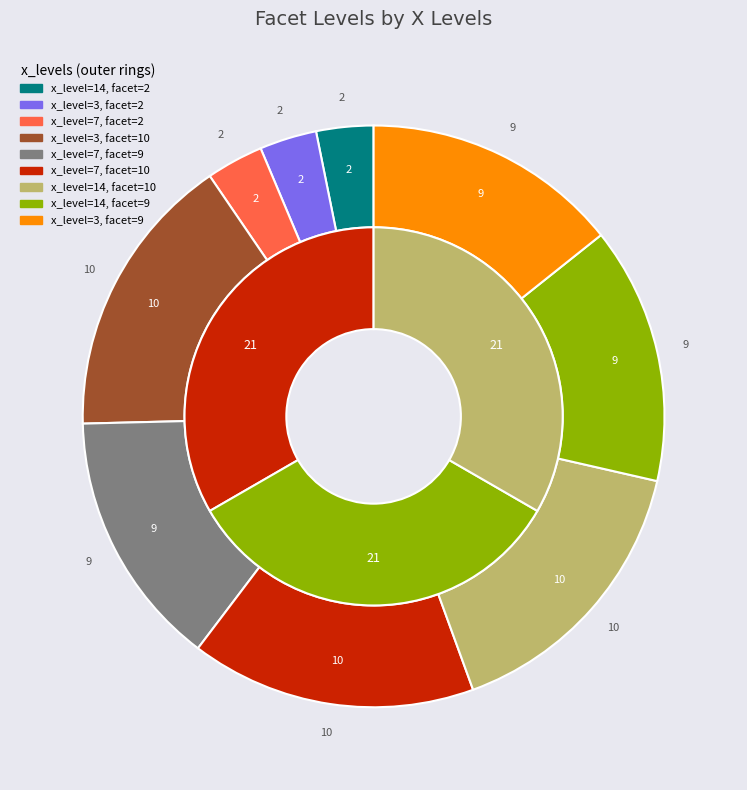

Is it true that 3 is 25% of the pie?

False